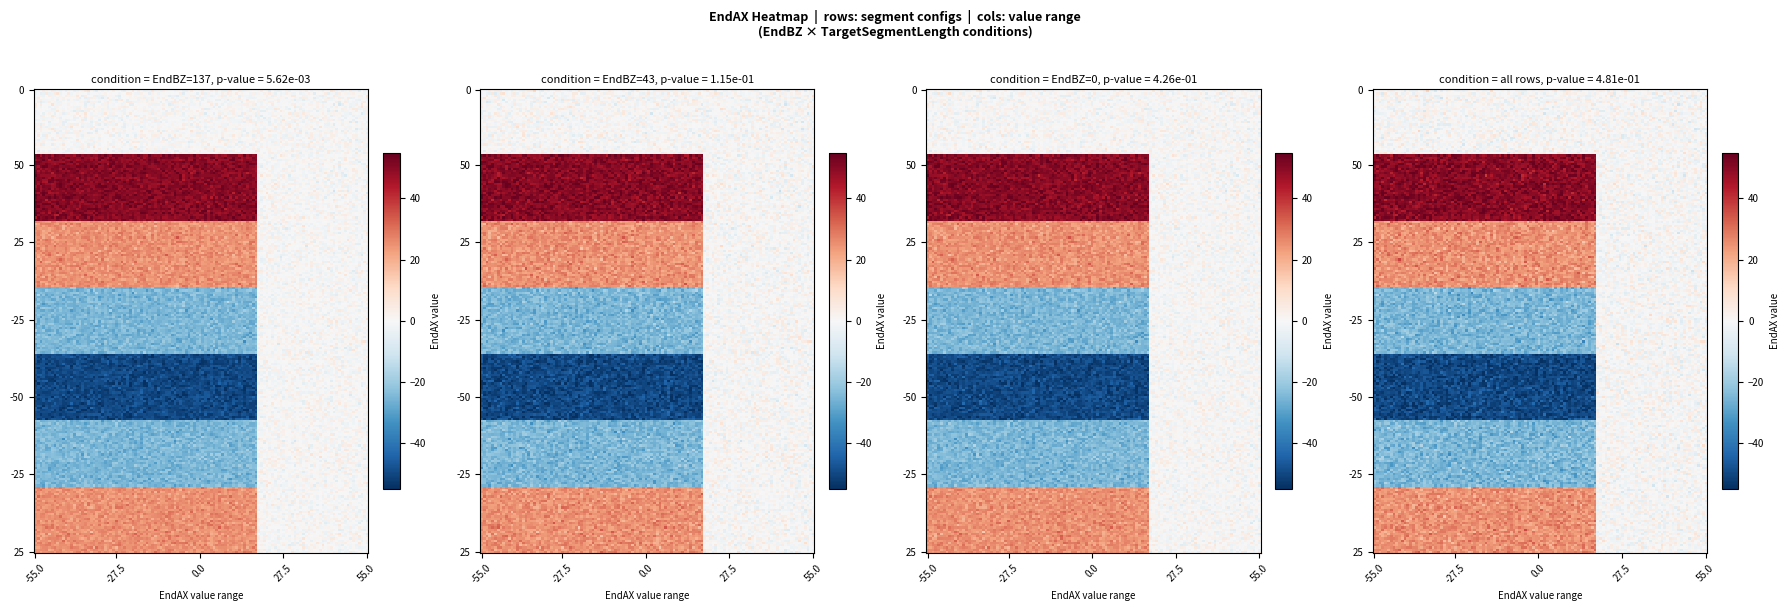

What is the maximum value shown in the chart?

50.0